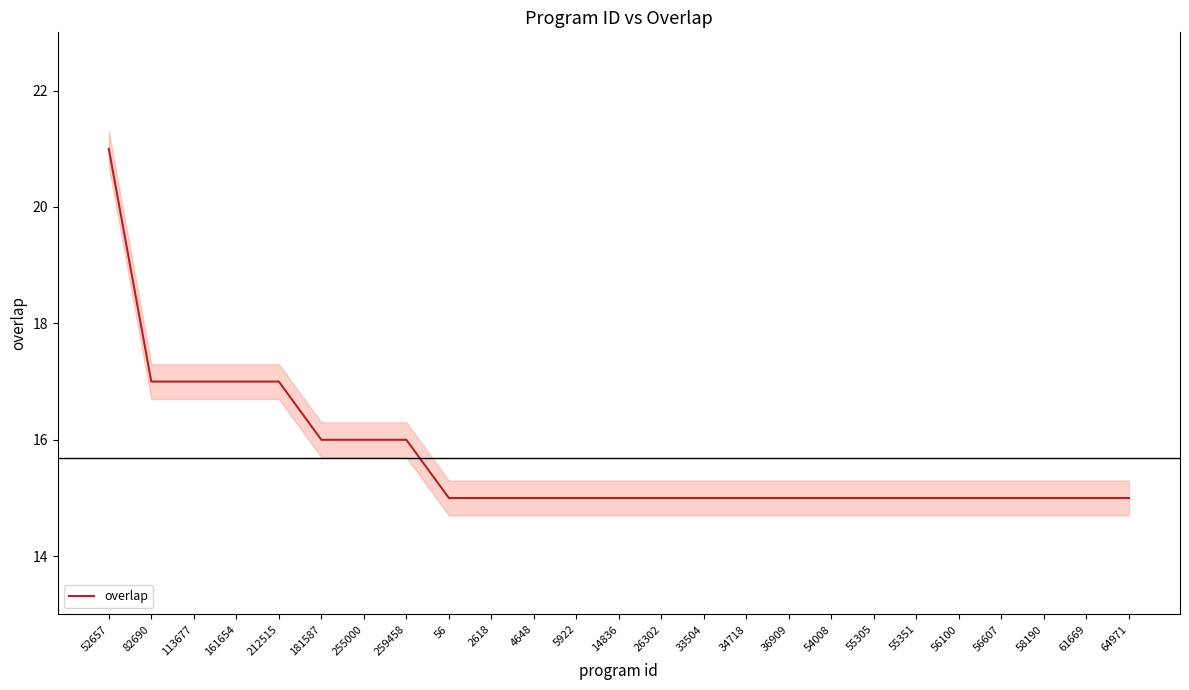

Rank the categories by value from highest to lowest.

52657, 82690, 113677, 161654, 212515, 181587, 255000, 259458, 56, 2618, 4648, 5922, 14836, 26302, 33504, 34718, 36909, 54008, 55305, 55351, 56100, 56607, 58190, 61669, 64971